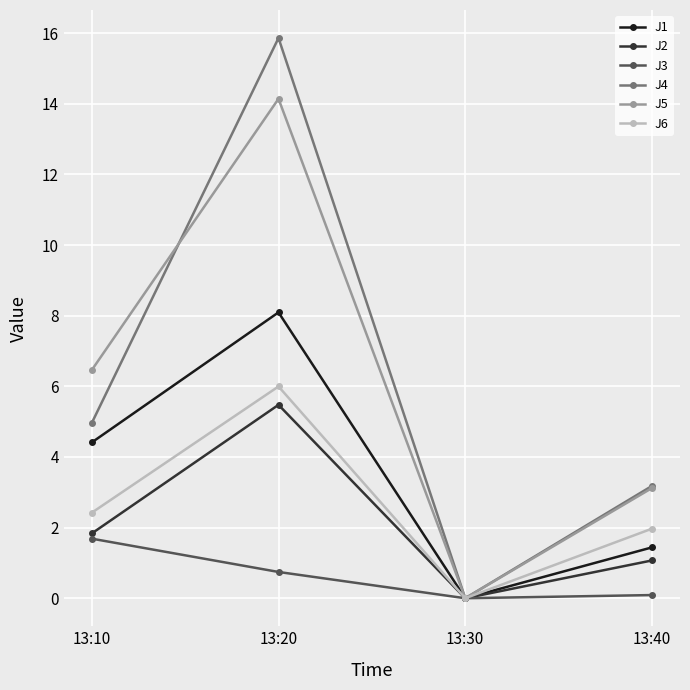

Is the value of J5 at 13:20 greater than the value of J1 at 13:20?

Yes